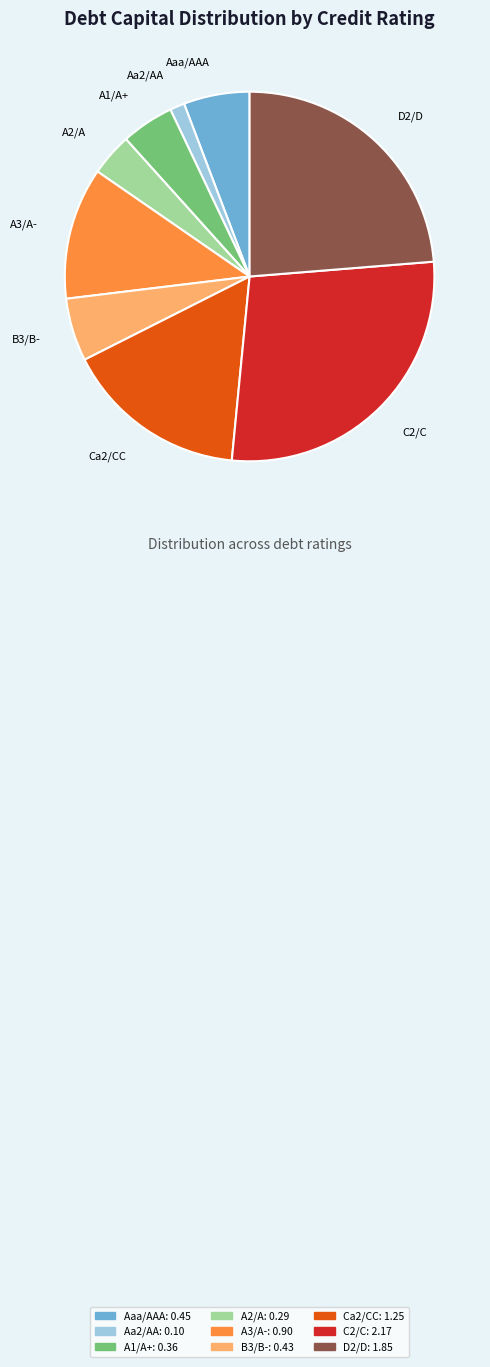

Which slice is the largest?

C2/C